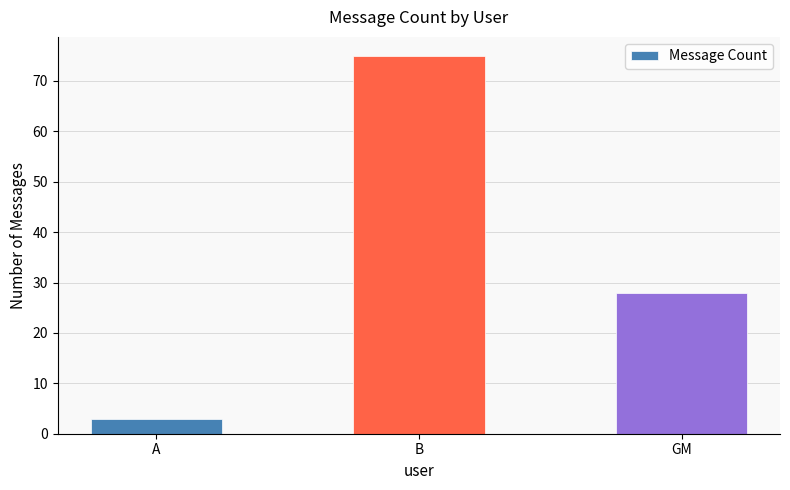

How many data points does each series have?

3